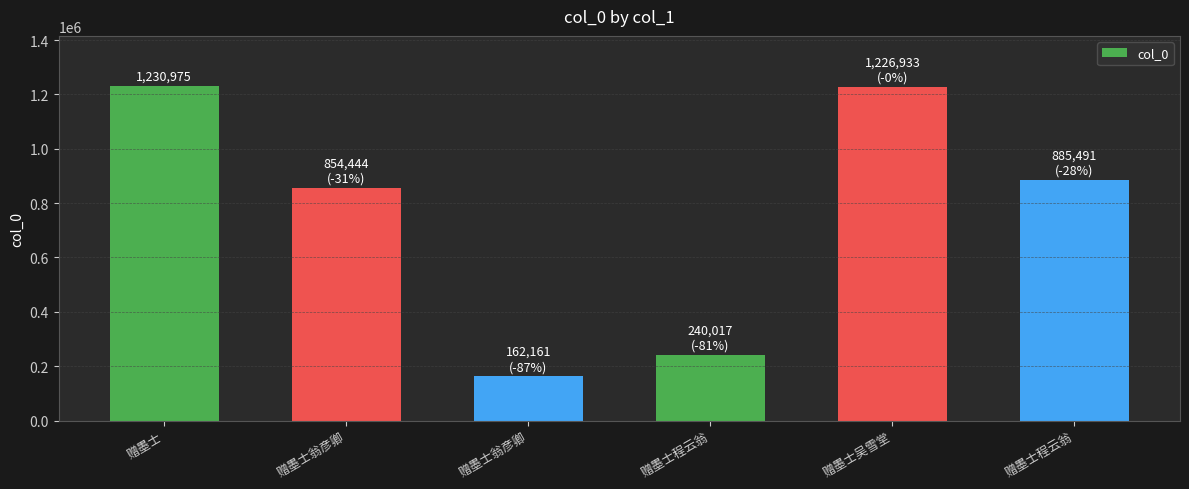

Which has a higher value, 赠墨士程云翁 or 赠墨士程云翁?

赠墨士程云翁